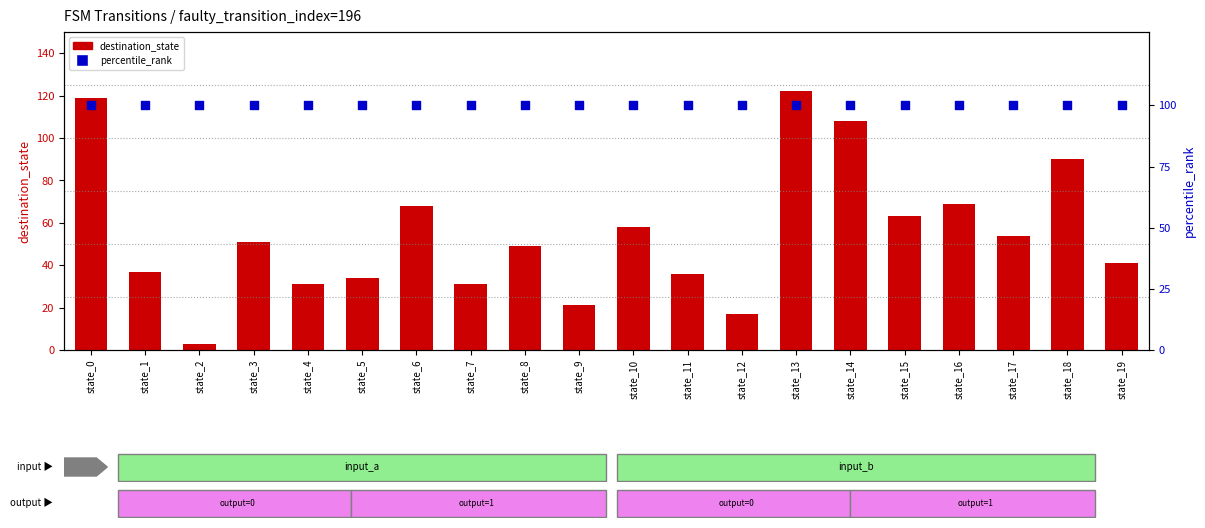

What is the total value across all series at state_18?

190